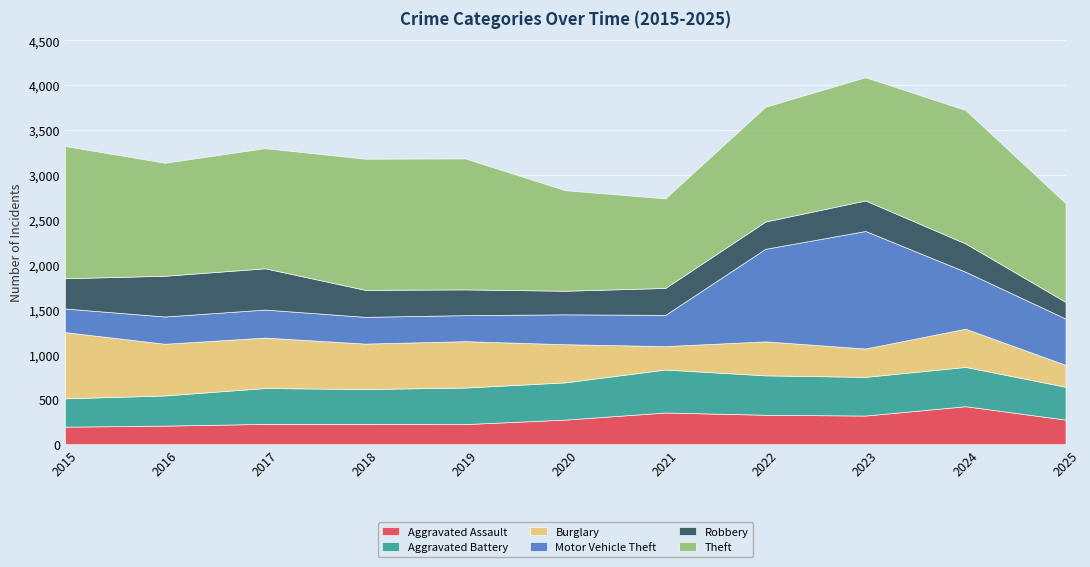

Count the number of data series in this chart.

6